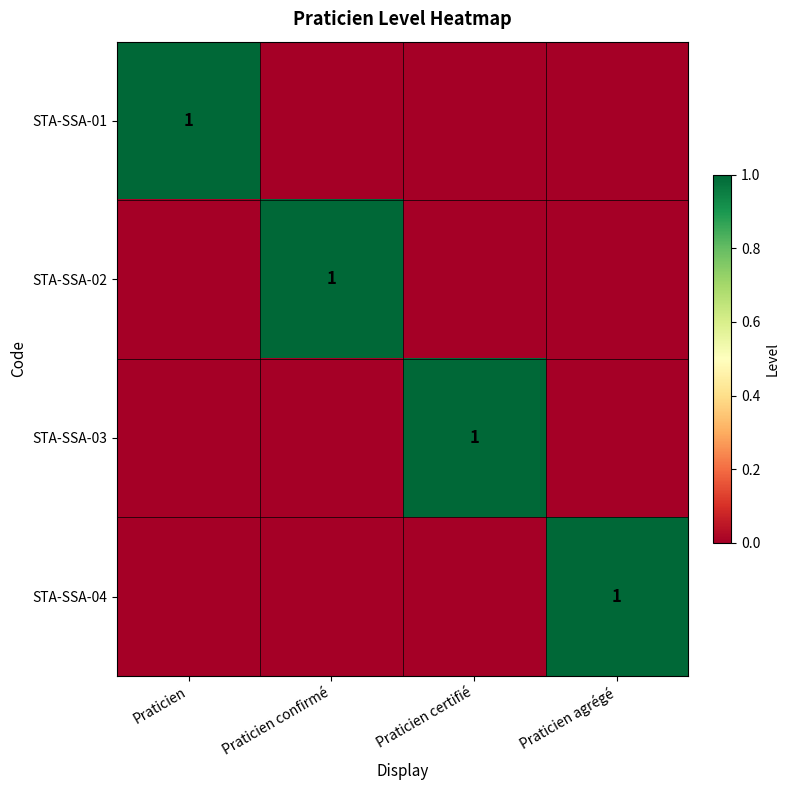

Is it true that STA-SSA-02 equals 0 at Praticien confirmé?

False